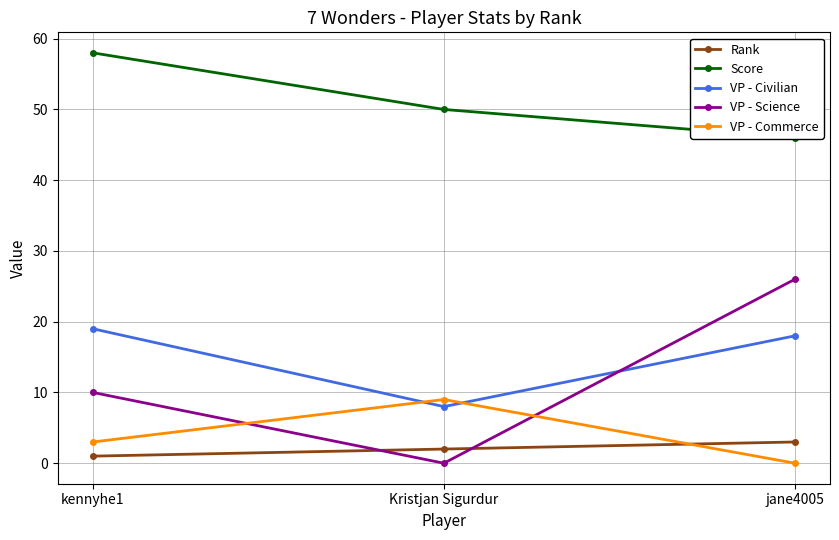

What are all the series names shown in the legend?

Rank, Score, VP - Civilian, VP - Science, VP - Commerce